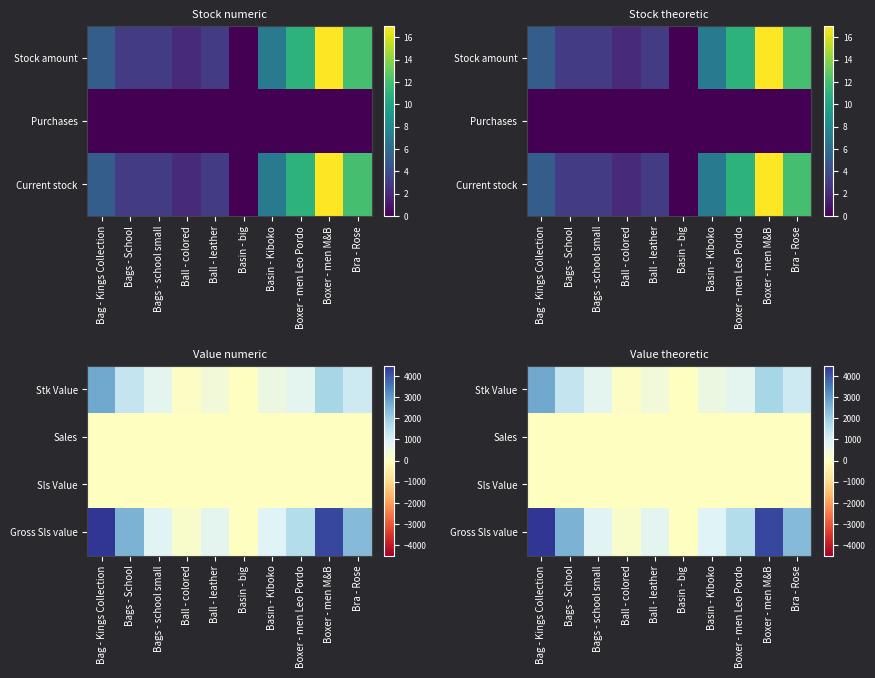

Rank the series by their maximum value, from lowest to highest.

Sales, Sls Value, Stk Value, Gross Sls value